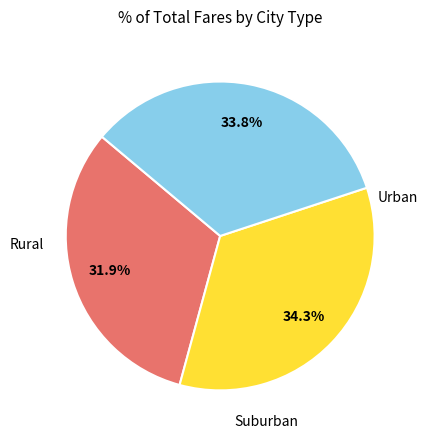

Does any single category account for the majority?

No